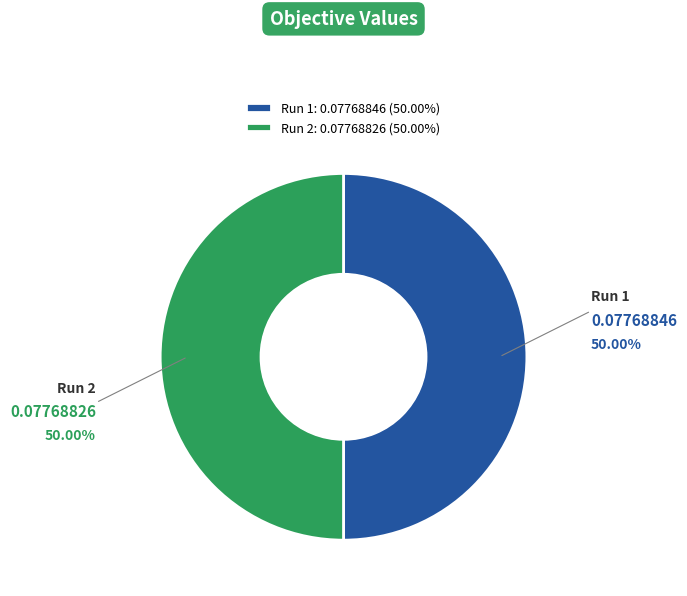

Which slice is the largest?

Run 1